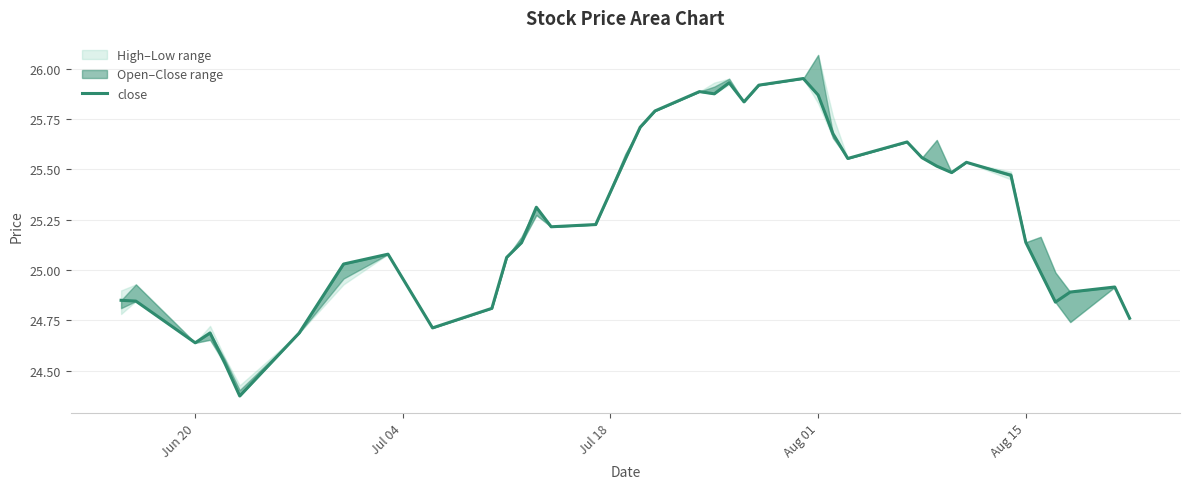

What is the difference between the second highest and second lowest values?

1.4